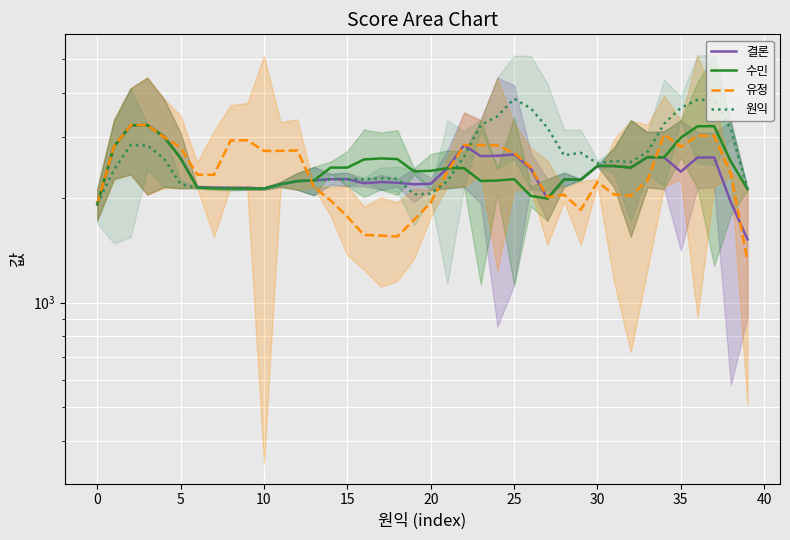

What is the difference between the highest and lowest values at 15?

406.0